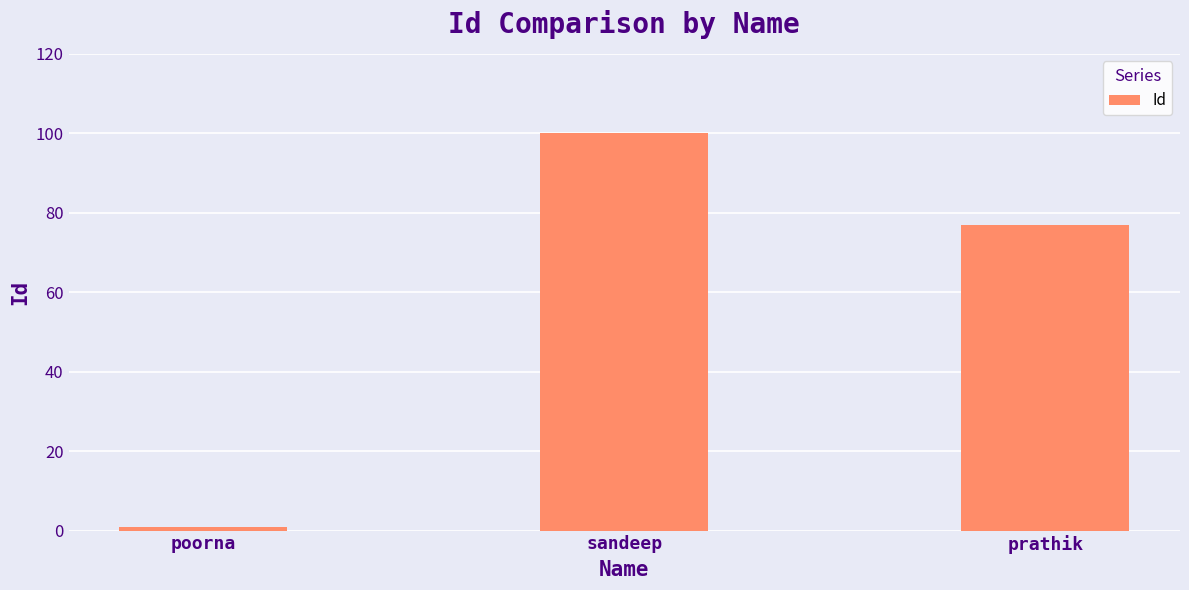

What is the average value?

59